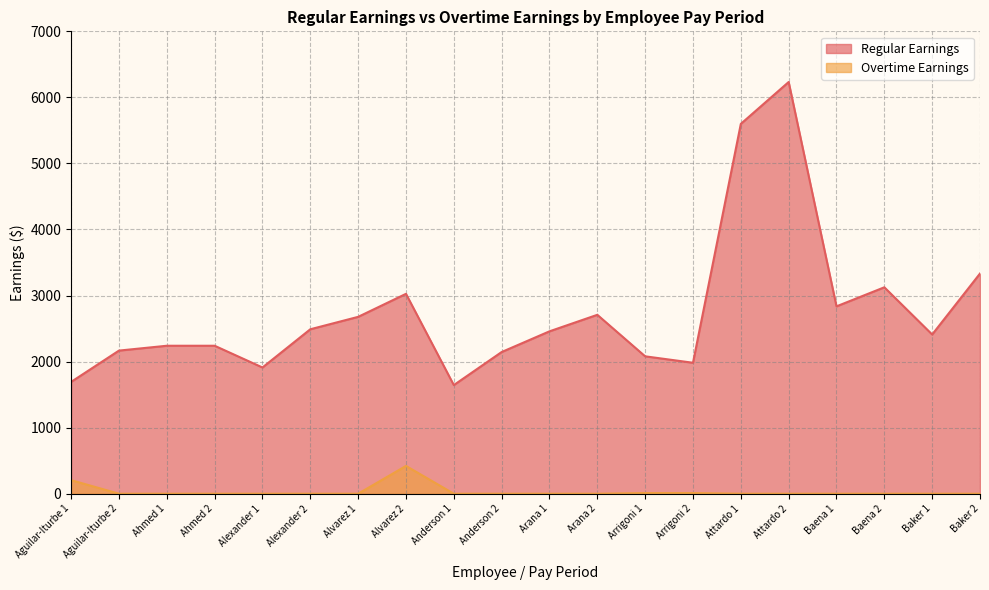

Is it true that Overtime Earnings equals 0.0 at Alexander 1?

True